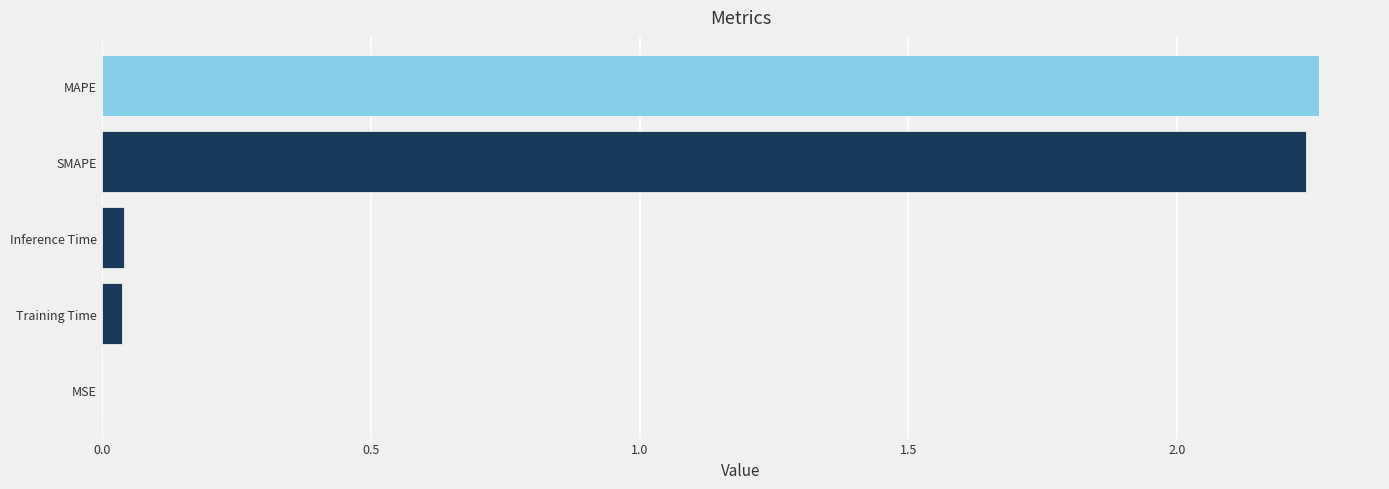

What is the sum of all values?

4.6